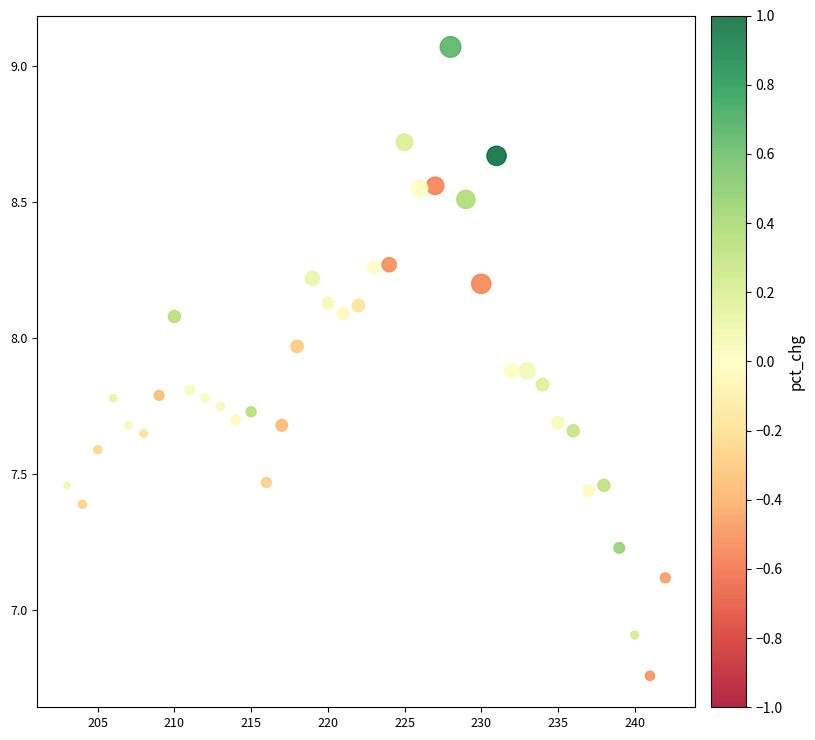

What Y value in the scatter plot is closest to 7?

6.9